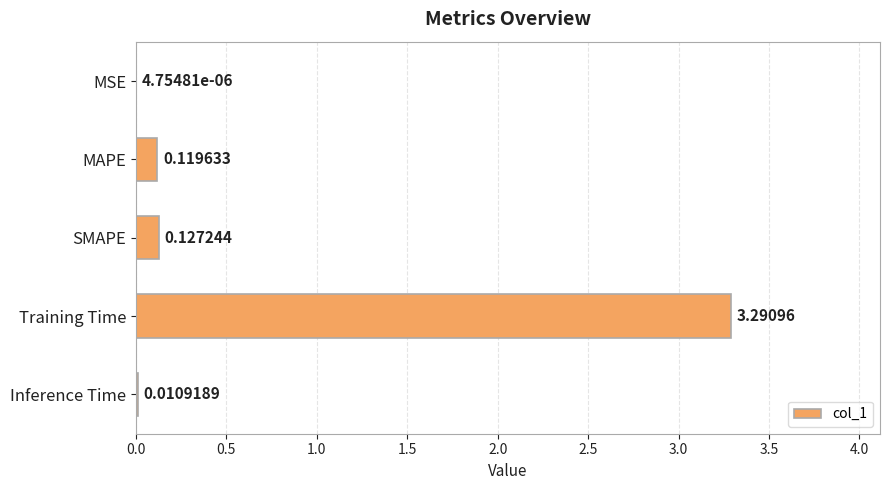

What is the change in value from MSE to Training Time?

+3.3